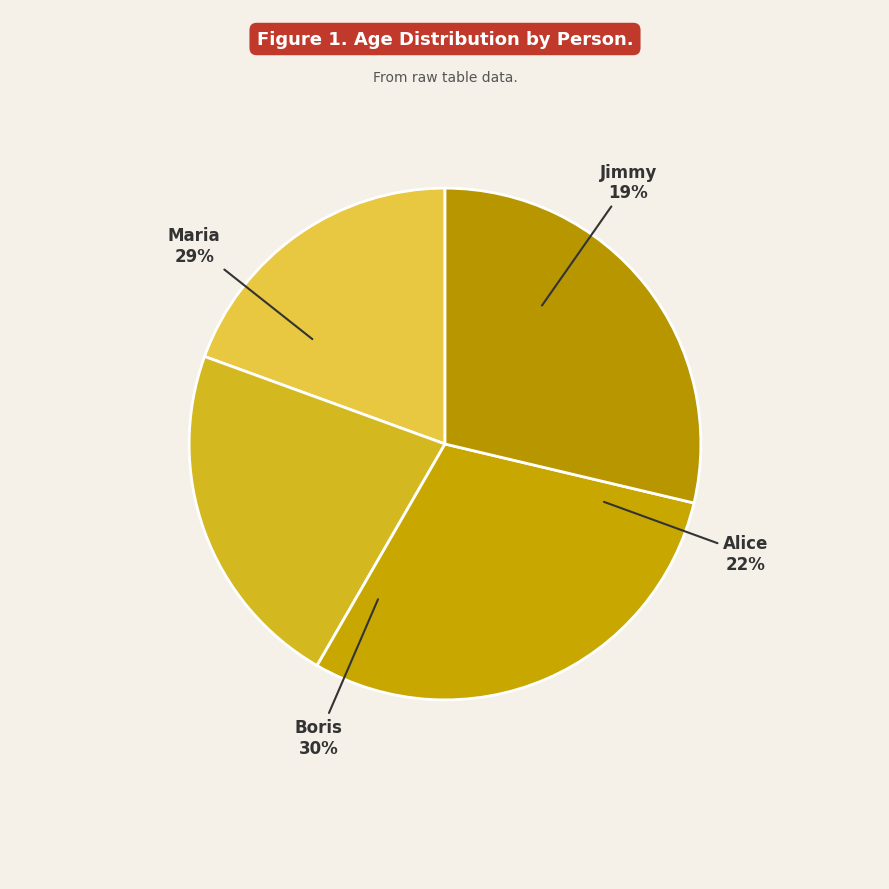

To the nearest percent, what percentage of the pie is Jimmy?

19%